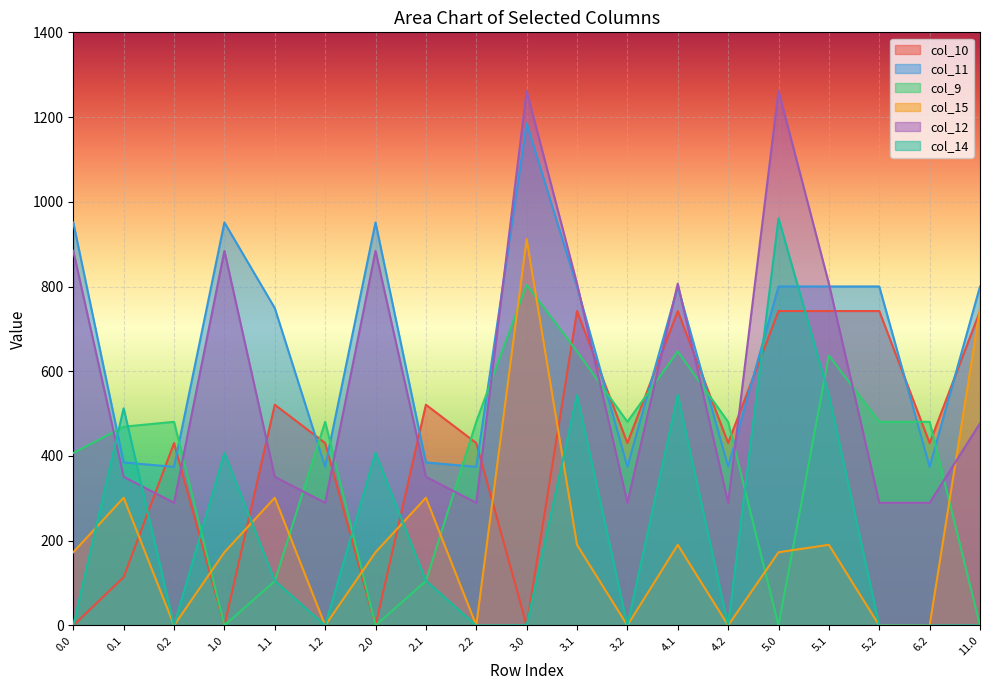

Reading left to right, what are all the values shown in this chart?

col_10: 0.0	114.0	430.5	0.0	521.0	430.5	0.0	521.0	430.5	0.0	742.1	430.5	742.1	430.5	742.1	742.1	742.1	430.5	742.1
col_11: 951.3	384.7	374.4	951.3	749.1	374.4	951.3	384.7	374.4	1185.2	800.2	374.4	800.2	374.4	800.2	800.2	800.2	374.4	800.2
col_9: 407.0	469.1	480.7	0.0	104.8	480.7	0.0	104.8	480.7	804.0	646.9	480.7	646.9	480.7	0.0	637.0	480.7	480.7	0.0
col_15: 172.8	301.4	0.0	172.8	301.4	0.0	172.8	301.4	0.0	911.8	190.4	0.0	190.4	0.0	172.8	190.4	0.0	0.0	747.8
col_12: 884.2	350.8	289.5	884.2	350.8	289.5	884.2	350.8	289.5	1261.6	806.9	289.5	806.9	289.5	1261.6	806.9	289.5	289.5	477.2
col_14: 0.3	512.5	0.0	407.3	105.5	0.0	407.3	105.5	0.0	0.3	544.1	0.0	544.1	0.0	961.3	544.1	0.0	0.0	0.3